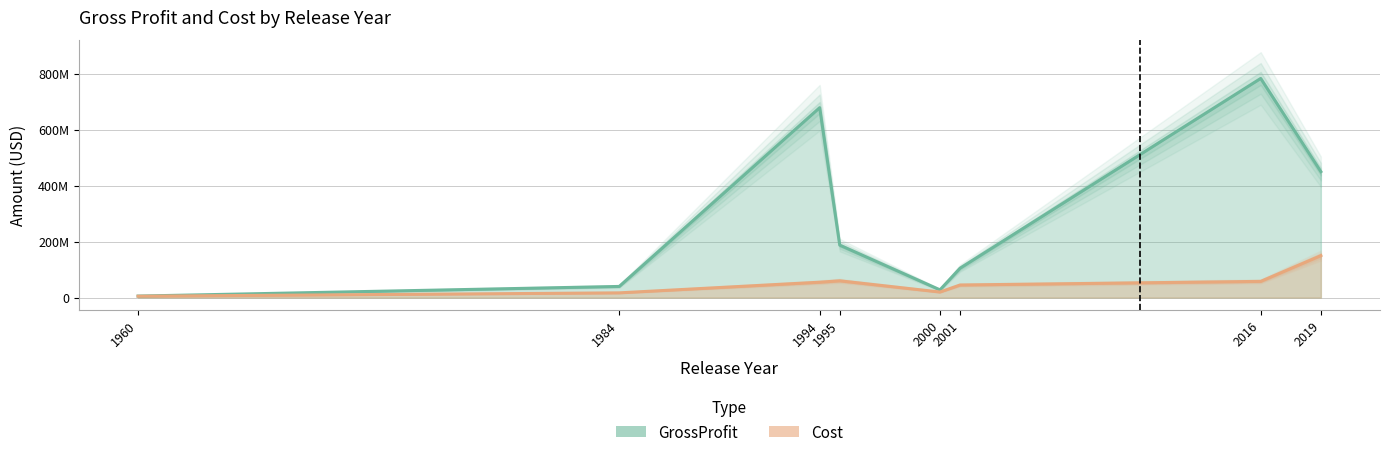

What is the approximate value of GrossProfit at 1995, to the nearest 10?

187436820